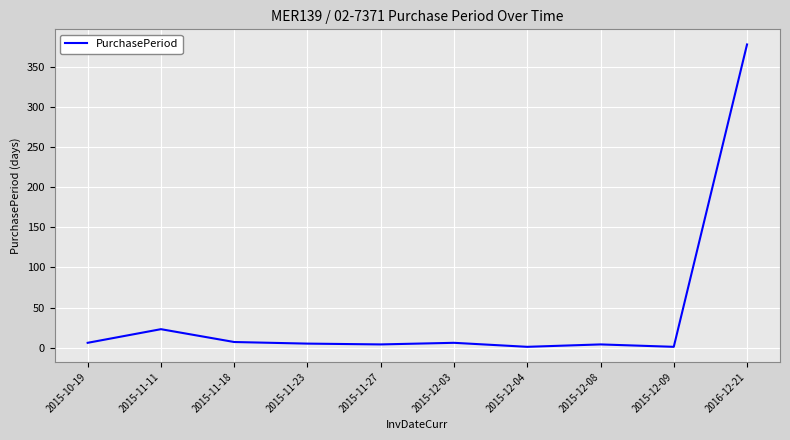

Where is the data nearest to the value 189?

2015-11-11